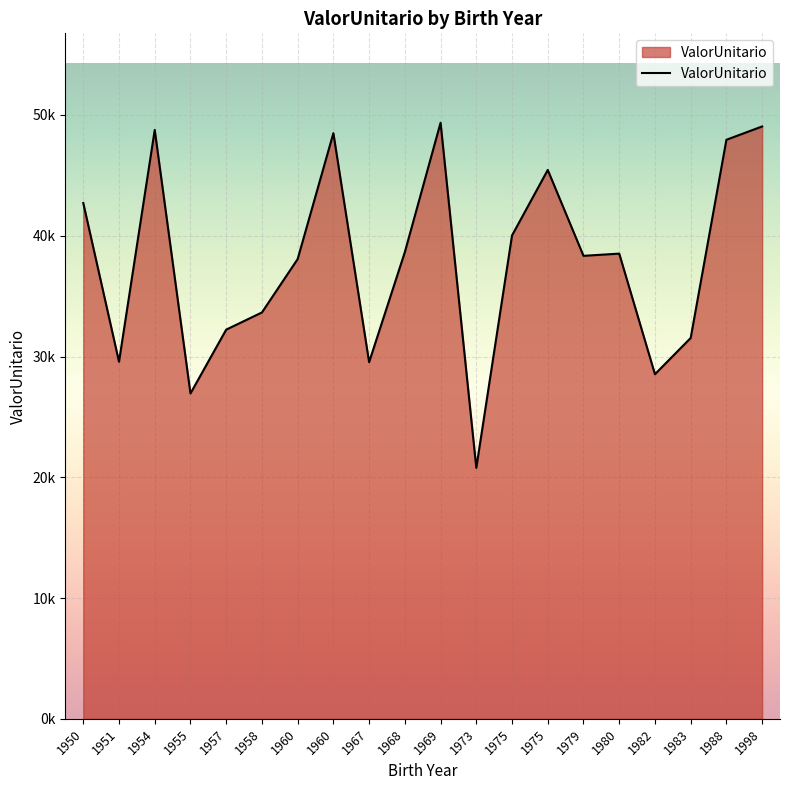

What is the sum of the values at 1975 and 1960?

93940.0